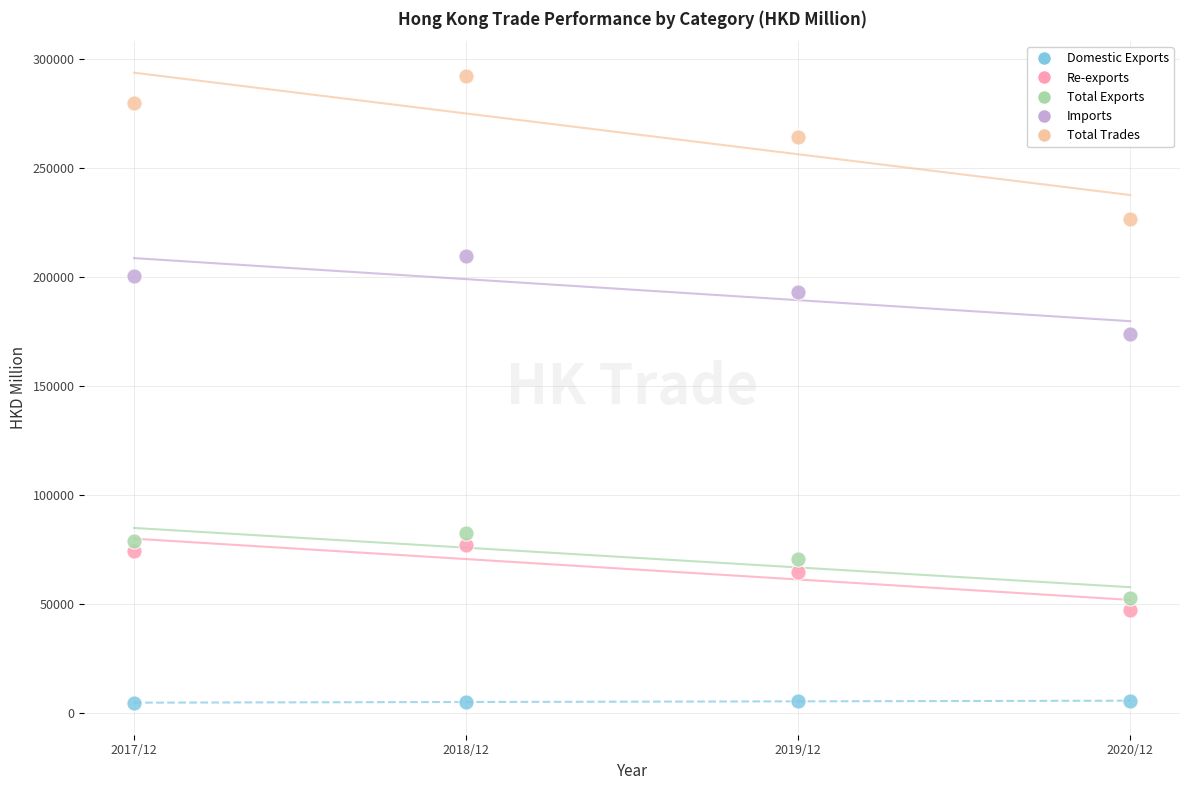

Across all data points, what is the range of Y values (max minus min)?

287667.1